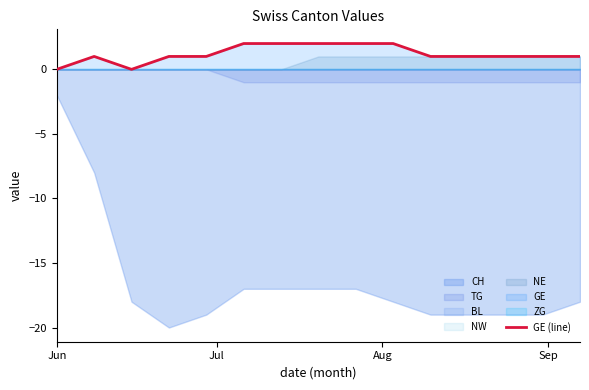

What is the sum of all values?

18